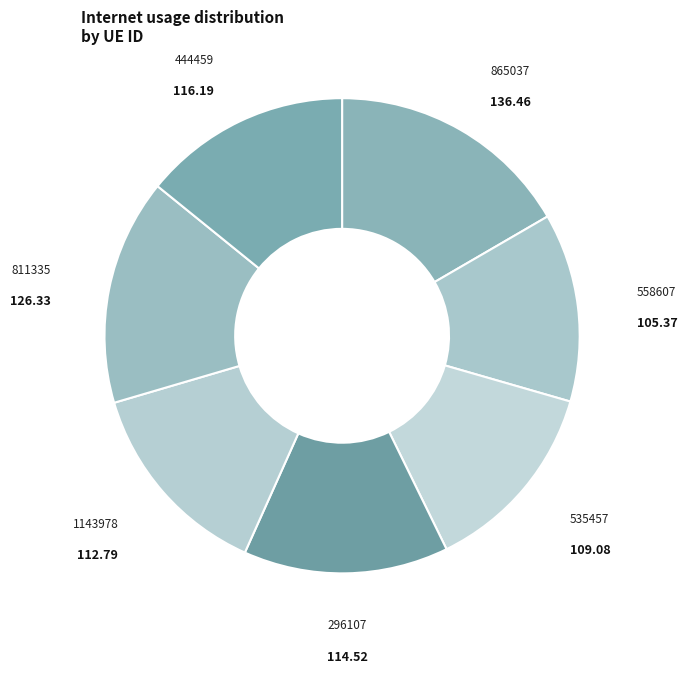

Count the number of slices in the pie.

7